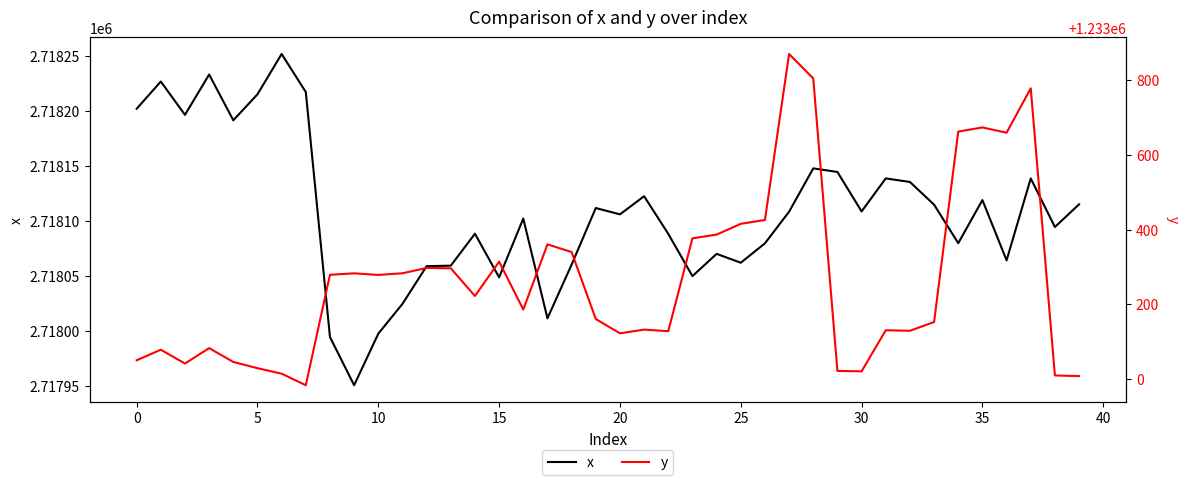

Which series has the largest total across all categories?

x